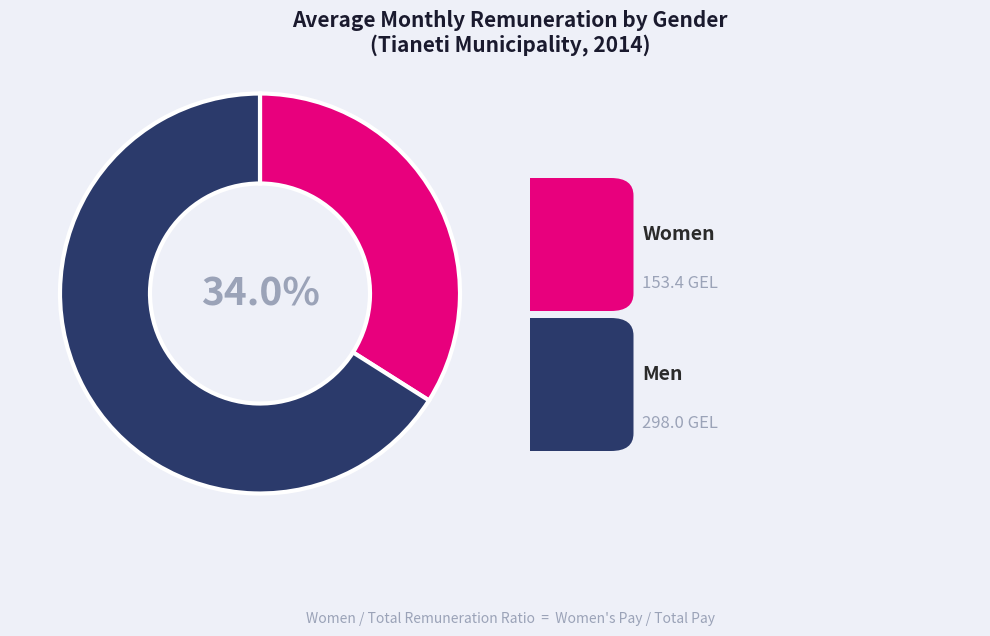

Count the number of slices in the pie.

2